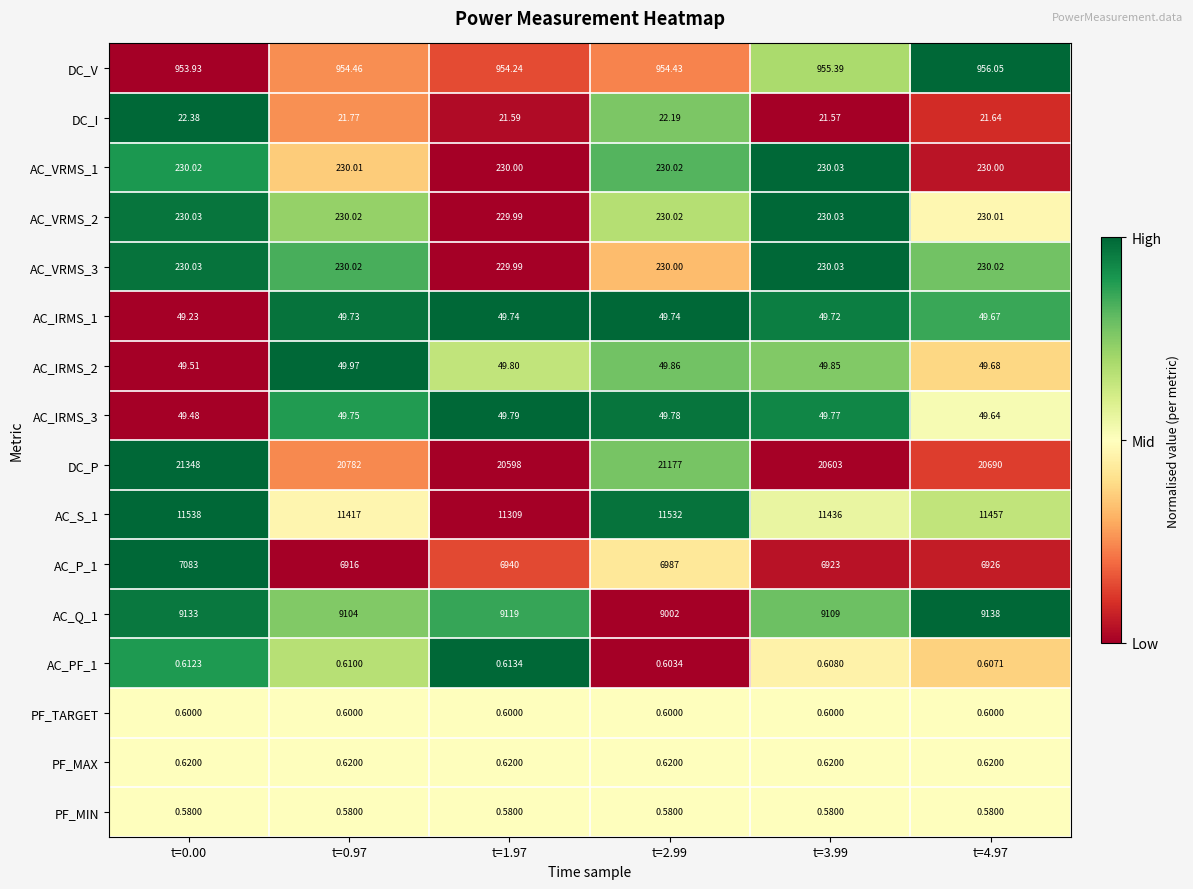

Which series has the largest total across all categories?

DC_P